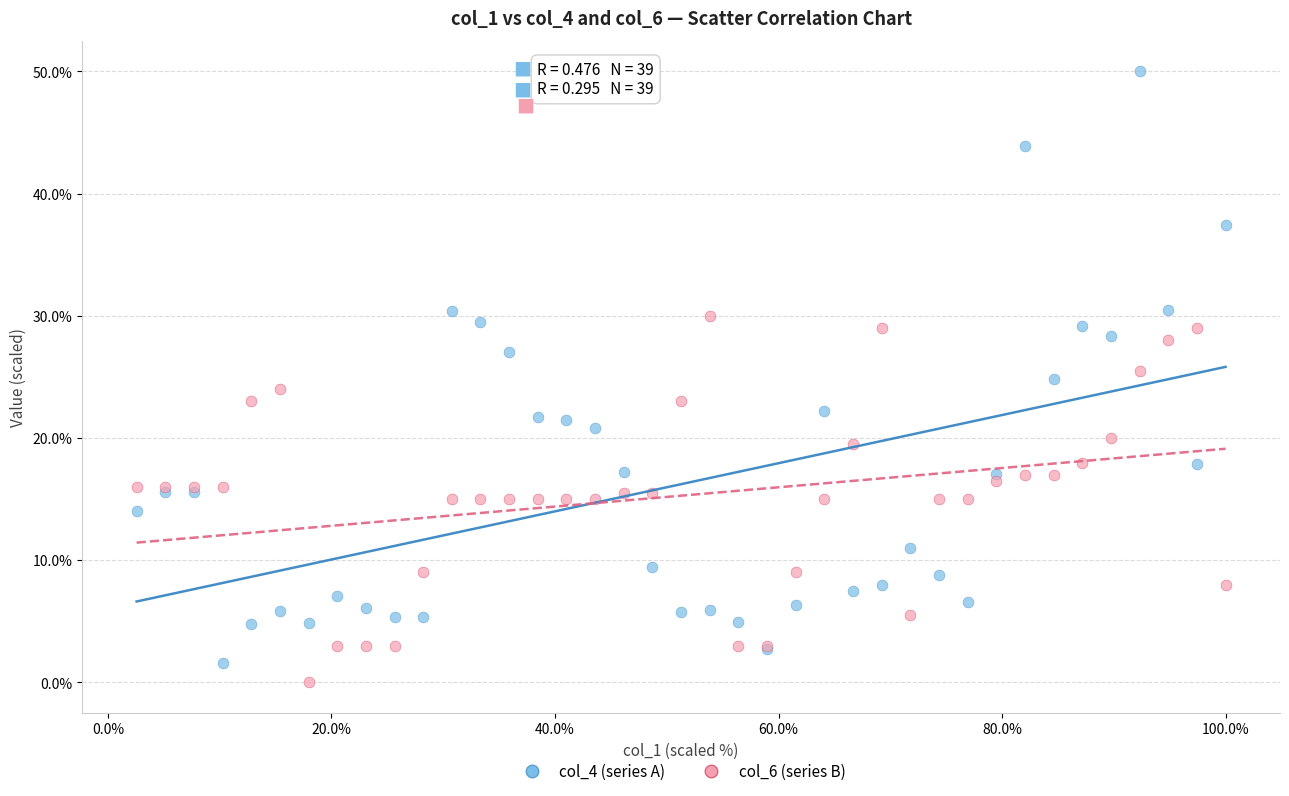

Which series reaches the maximum Y coordinate?

col_4 (series A)